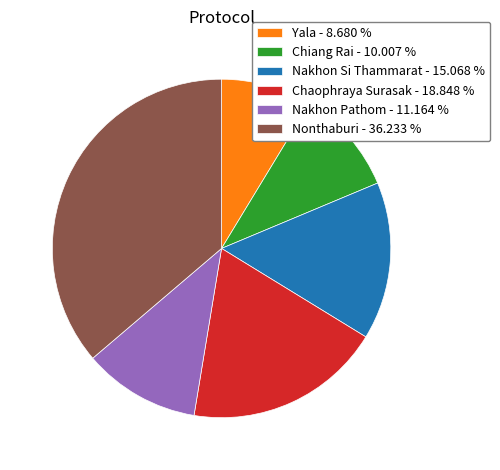

Approximately how many times larger is the value at Chaophraya Surasak compared to Nakhon Si Thammarat?

1.3